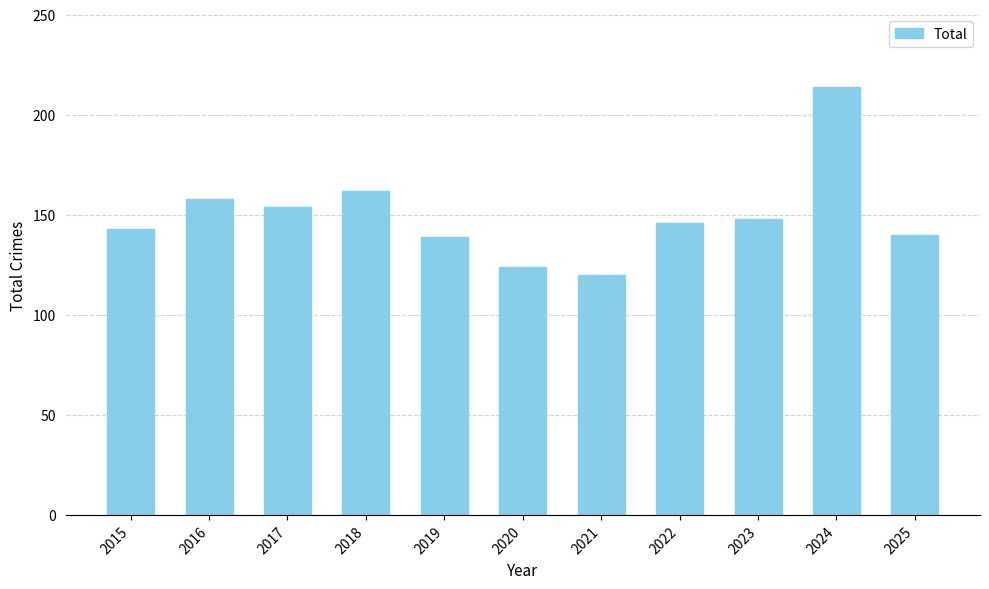

What is the value of the 5th bar from the left?

139